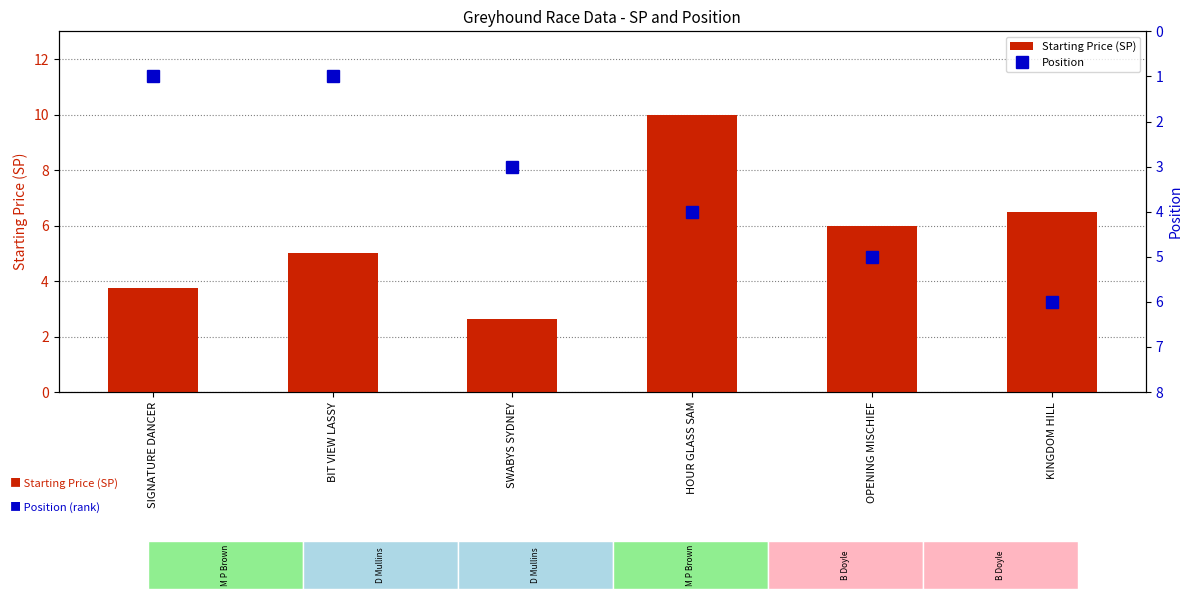

At which category is the sum across all series the highest?

HOUR GLASS SAM